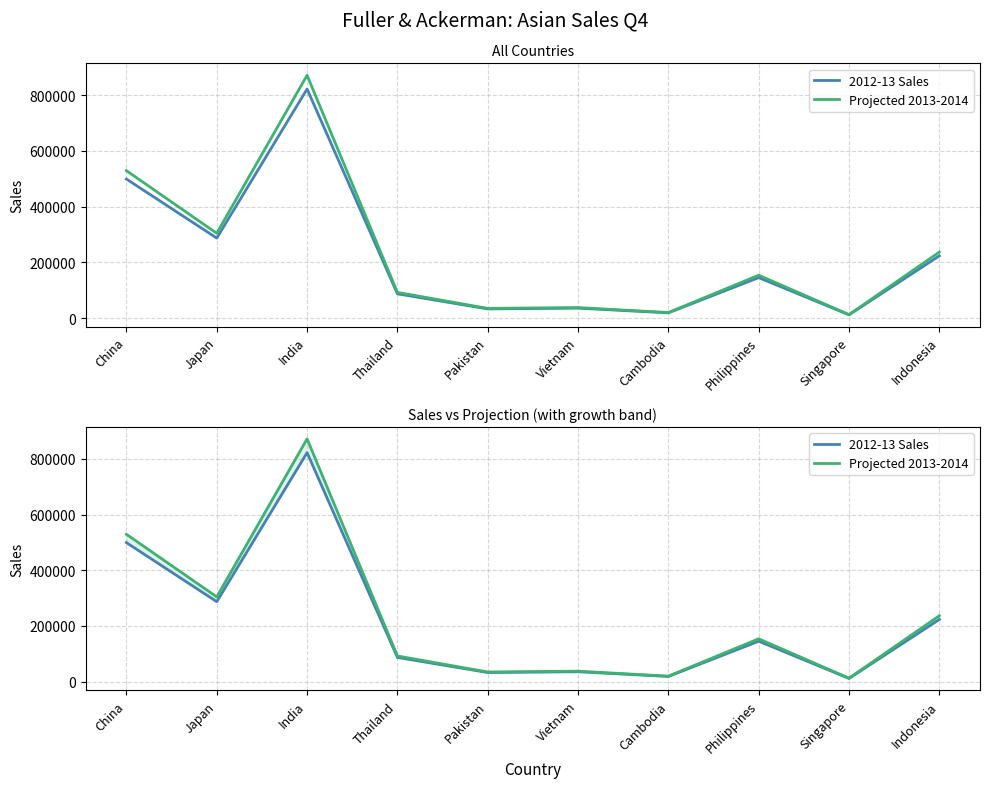

What is the minimum value for 2012-13 Sales?

11703.0